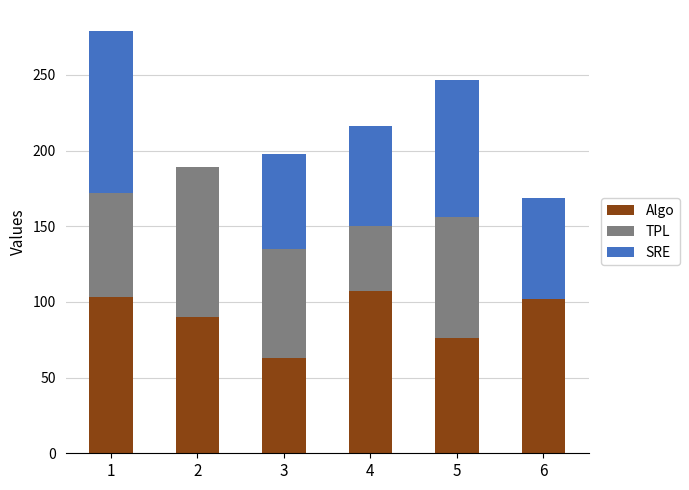

What is the total value across all series at 6?

169